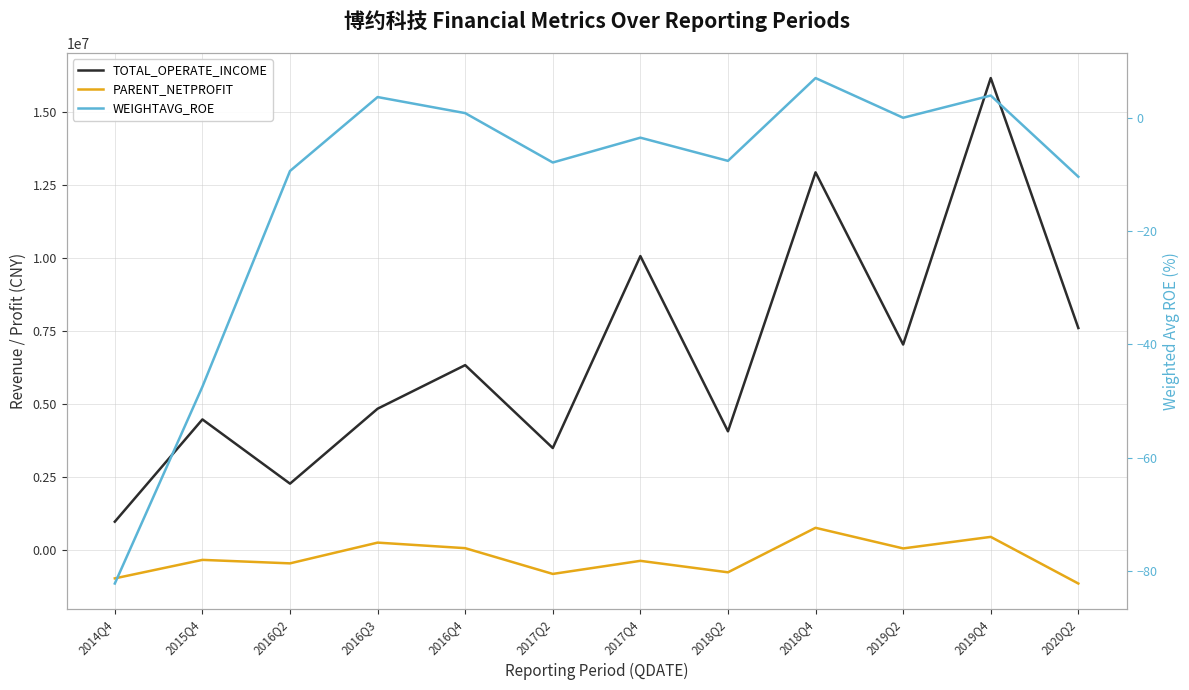

Where is WEIGHTAVG_ROE nearest to the value -37?

2015Q4